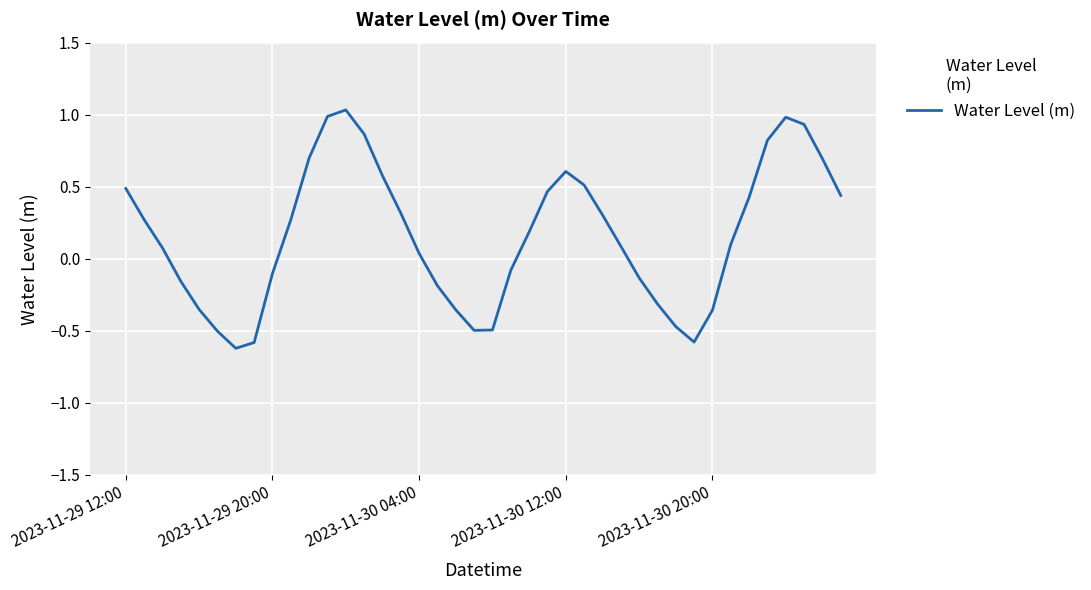

What is the difference between the maximum and minimum values?

1.7